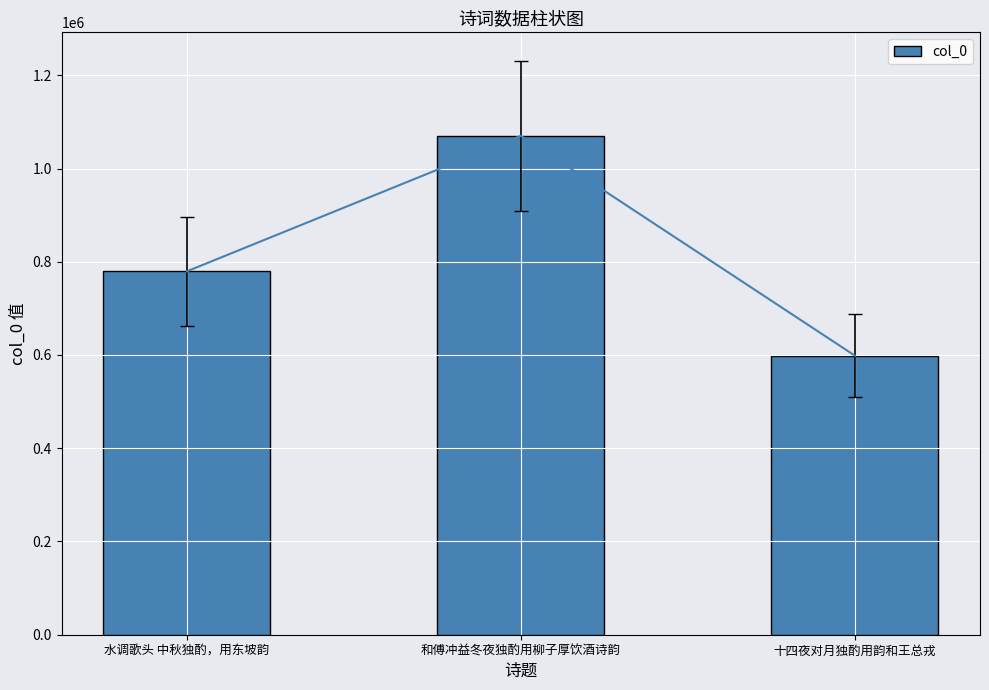

Reading right to left, extract all data points from this chart.

十四夜对月独酌用韵和王总戎=598753	和傅冲益冬夜独酌用柳子厚饮酒诗韵=1070056	水调歌头 中秋独酌，用东坡韵=779419